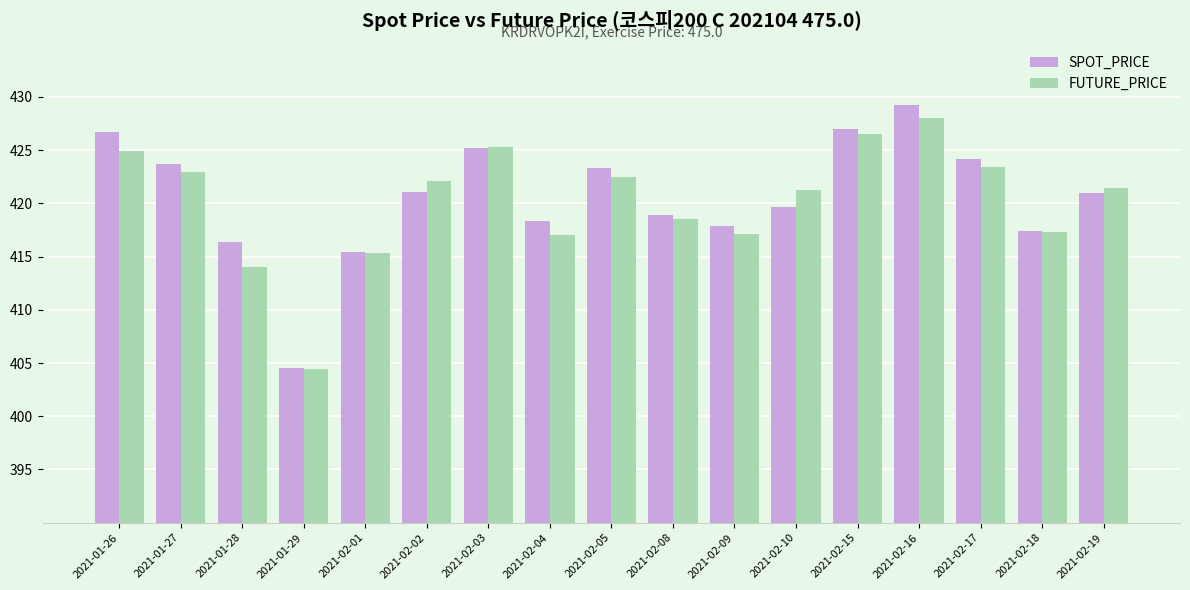

What is the minimum value for SPOT_PRICE?

404.6